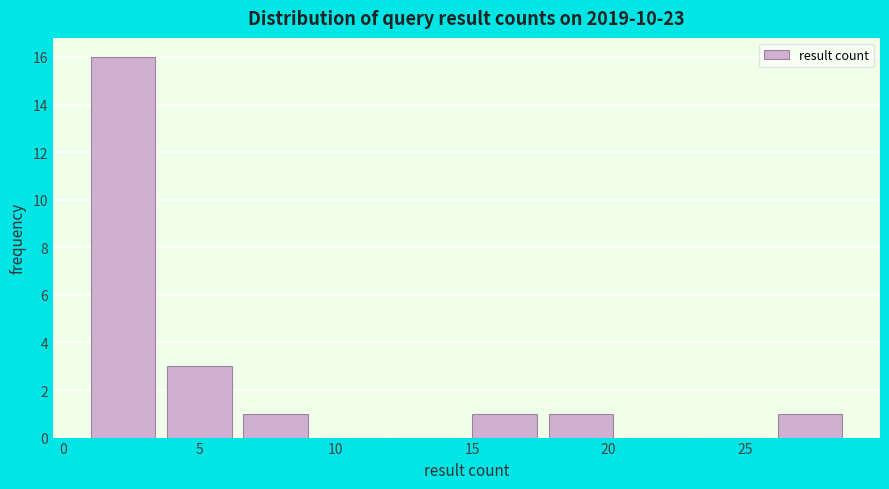

Reading left to right, list every bar in this chart as the range it spans on the x-axis followed by its height. Neither the bar edges nor the heights are printed on the chart, so give them approximately, as read against the axes.

1.0 to 3.8: 16
3.8 to 6.6: 3
6.6 to 9.4: 1
9.4 to 12.2: 0
12.2 to 15.0: 0
15.0 to 17.8: 1
17.8 to 20.6: 1
20.6 to 23.4: 0
23.4 to 26.2: 0
26.2 to 29.0: 1